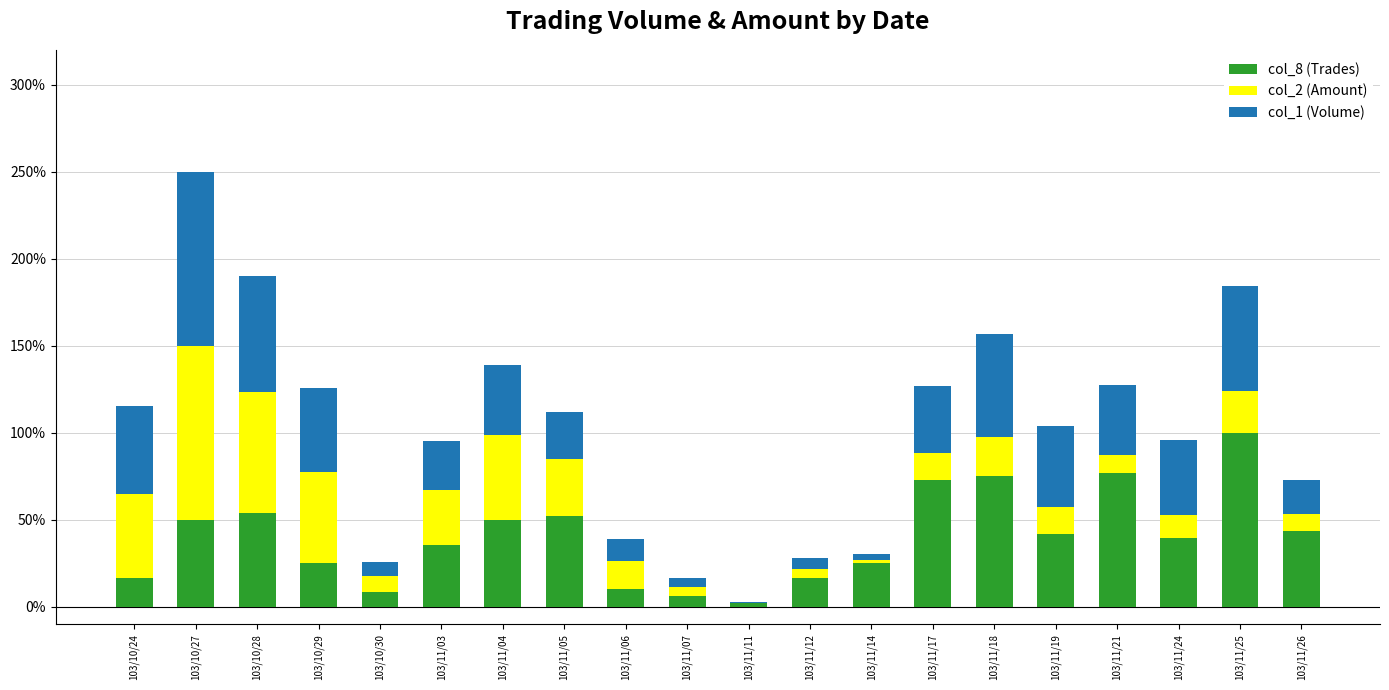

What is the total value across all series at 103/10/27?

250.0